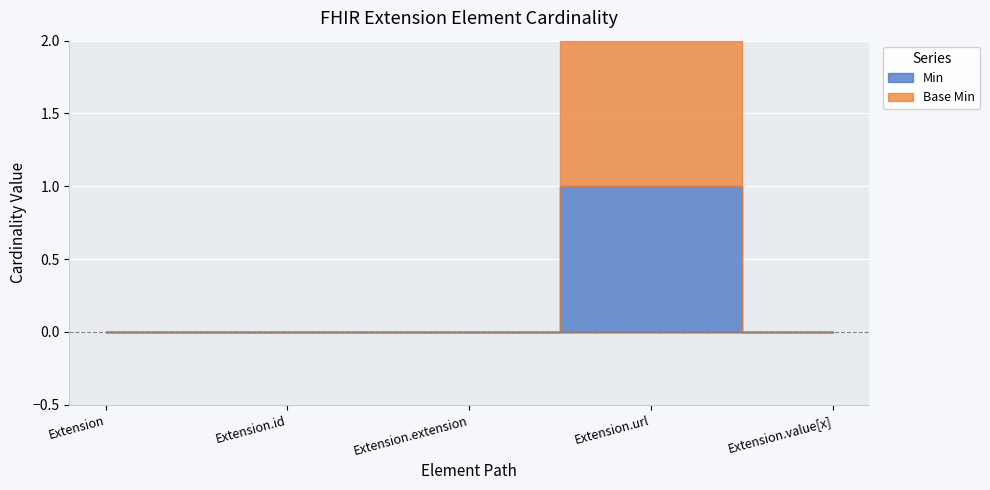

How many values in Base Min are above zero?

1